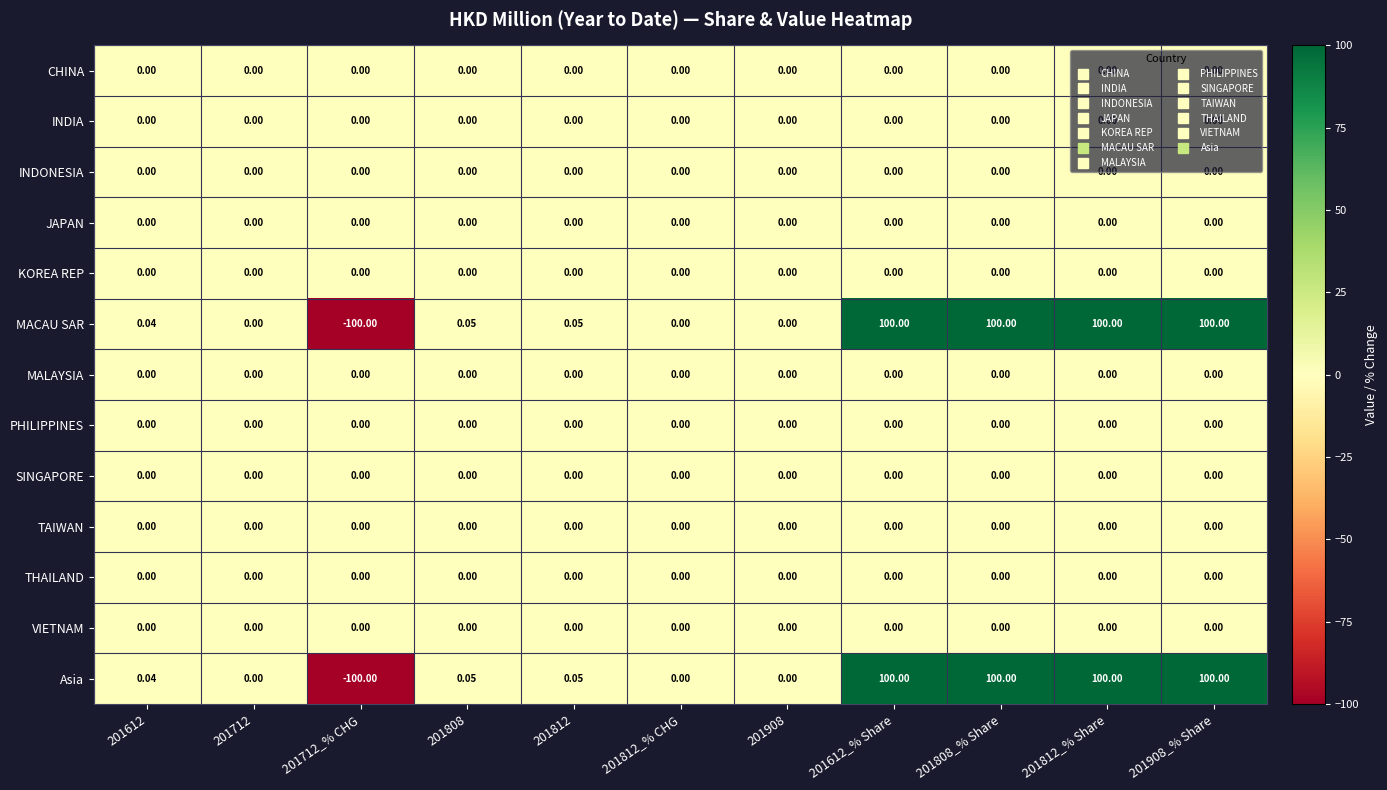

Is the value of Asia at 201812_% Share greater than the value of INDIA at 201812_% Share?

Yes